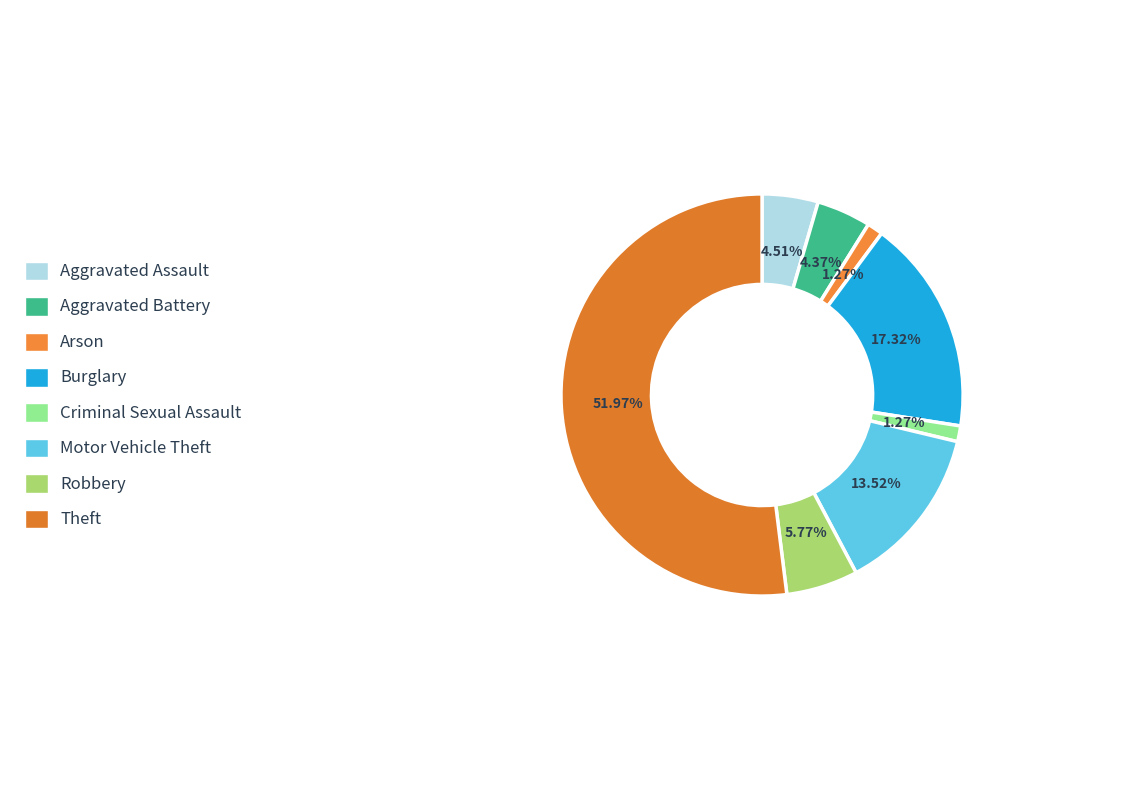

Between Motor Vehicle Theft and Theft, which is larger?

Theft